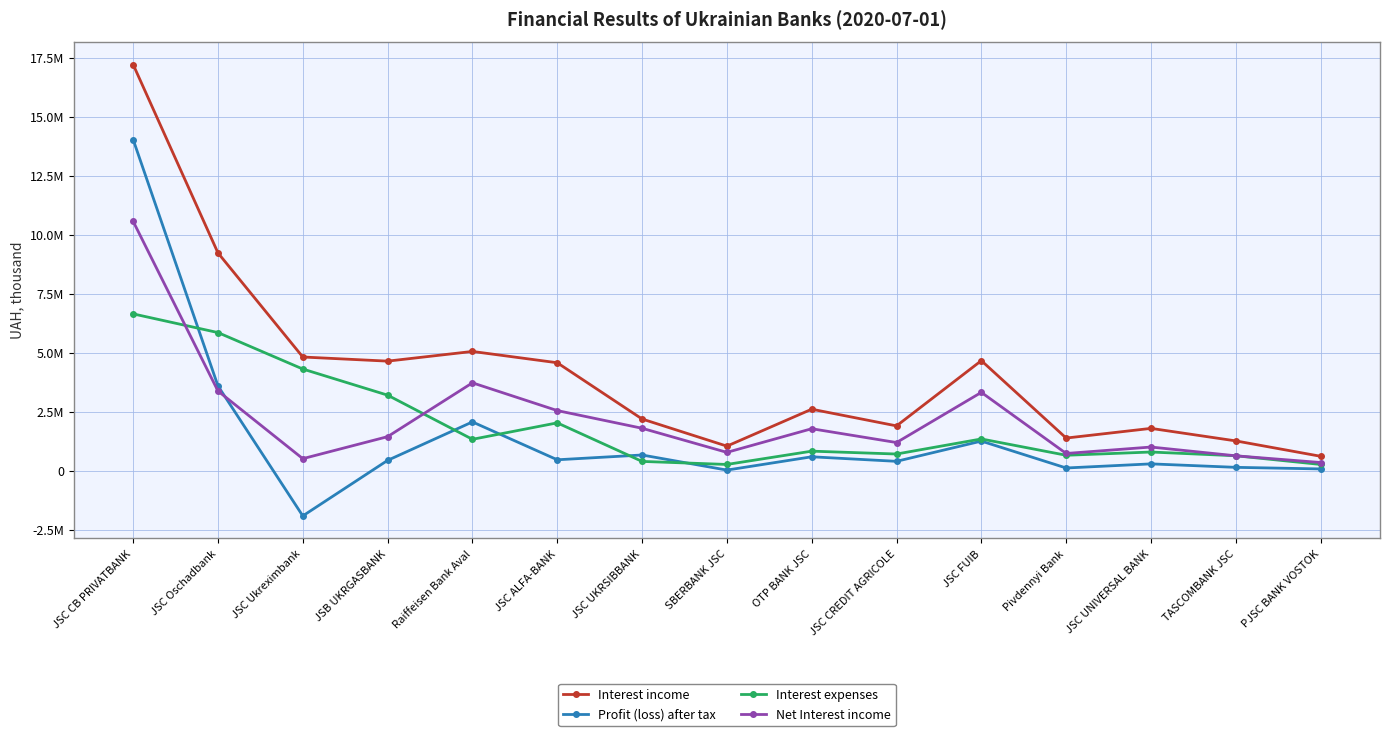

What are all the series names shown in the legend?

Interest income, Profit (loss) after tax, Interest expenses, Net Interest income